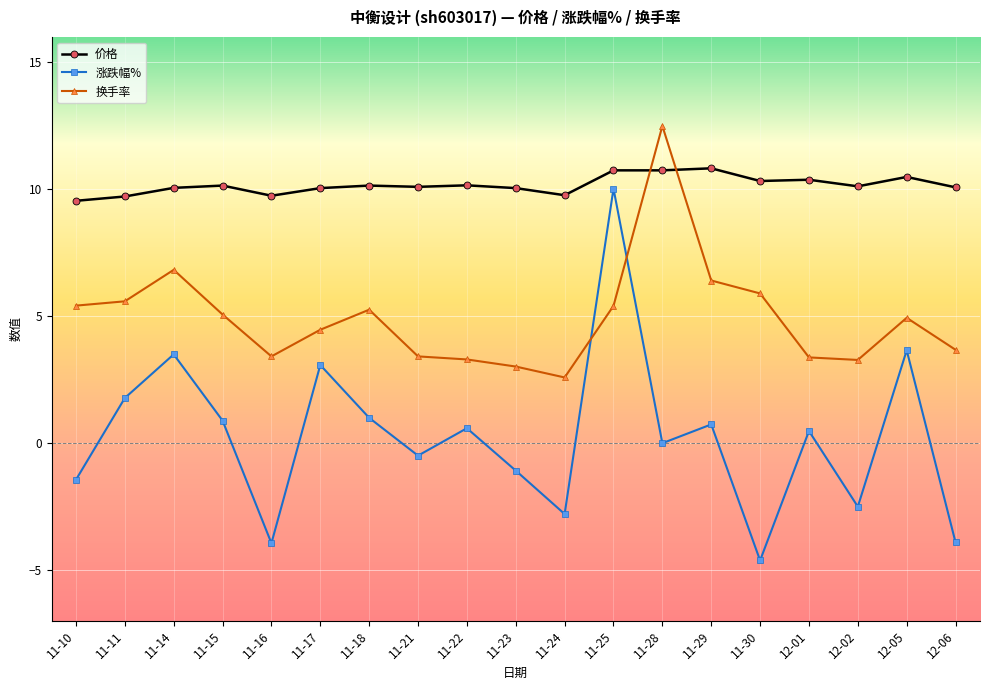

At 12-06, list the series in order from largest to smallest.

价格, 换手率, 涨跌幅%